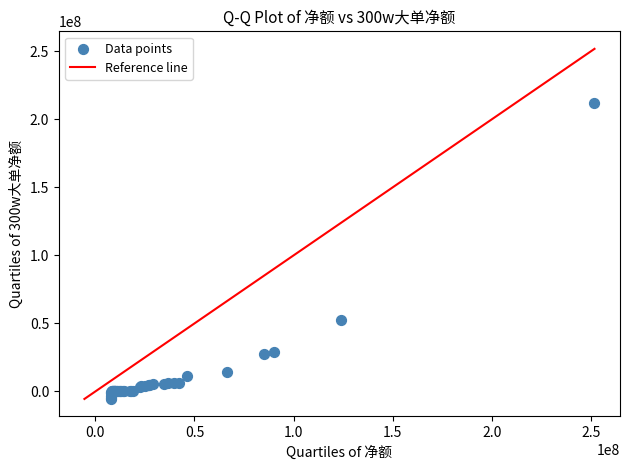

What Y value in the scatter plot is closest to 103274170?

52797806